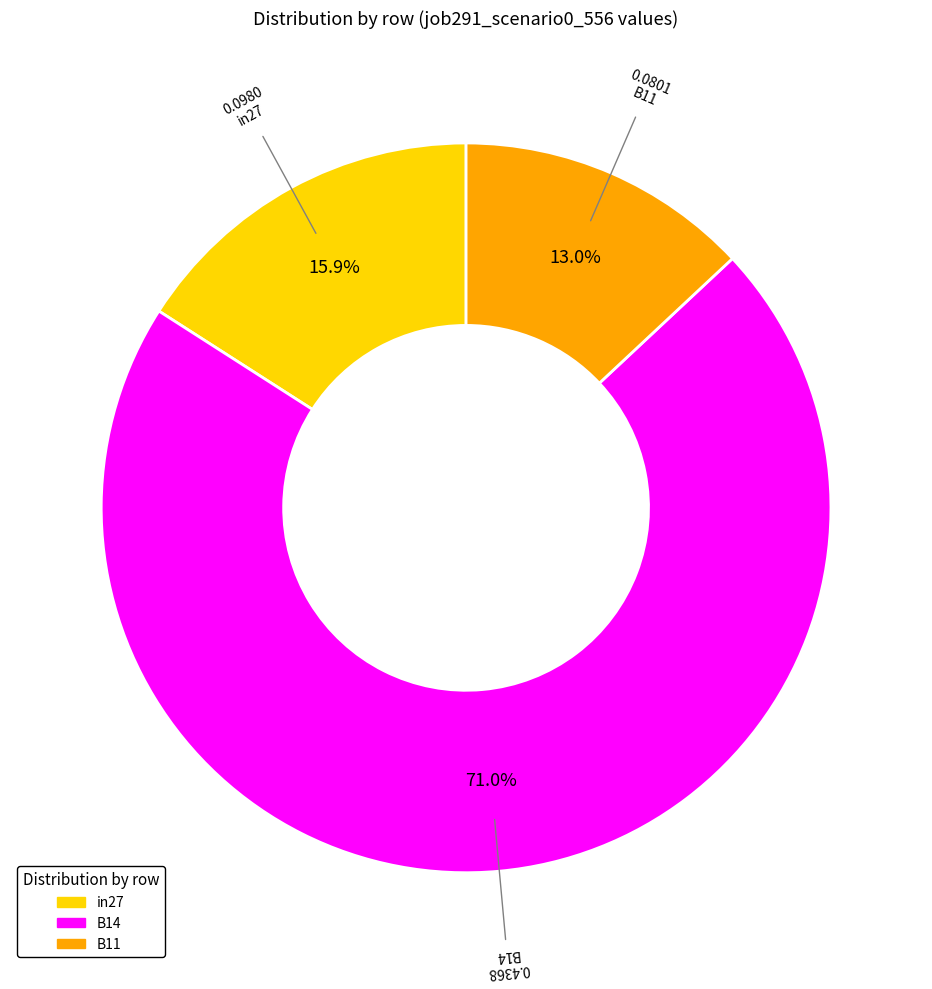

How many slices are in this pie chart?

3